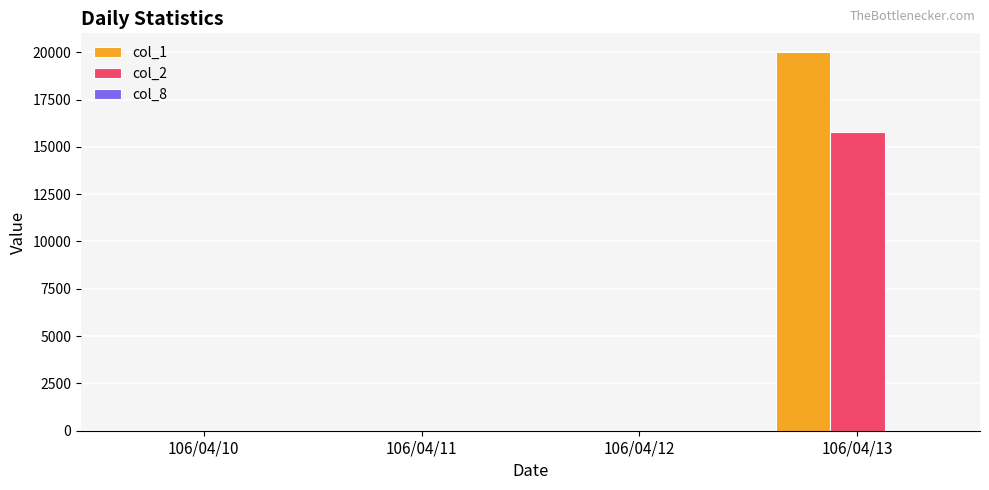

The value of col_2 at 106/04/10 is 10725. True or false?

False